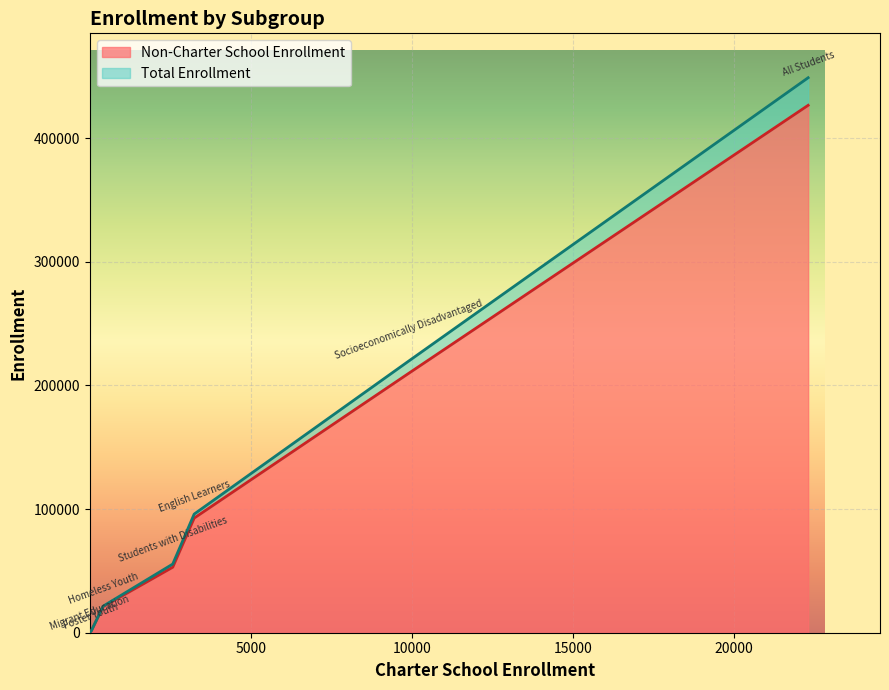

Which category has the highest value across all series?

All Students